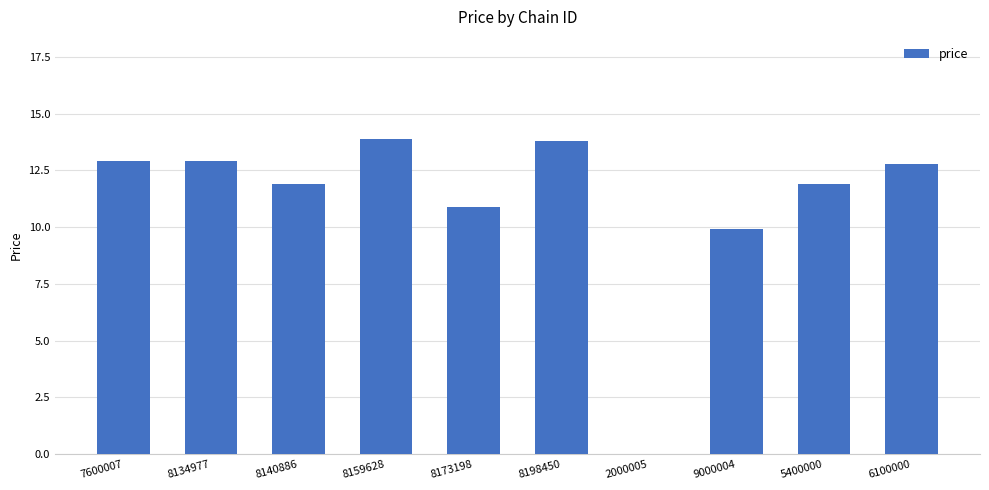

What is the maximum value shown in the chart?

13.9